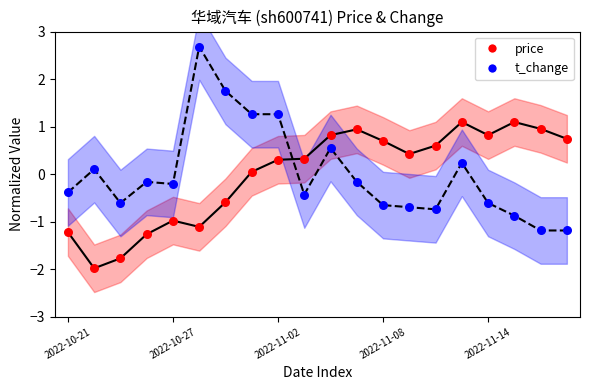

Which series reaches the minimum Y coordinate?

price